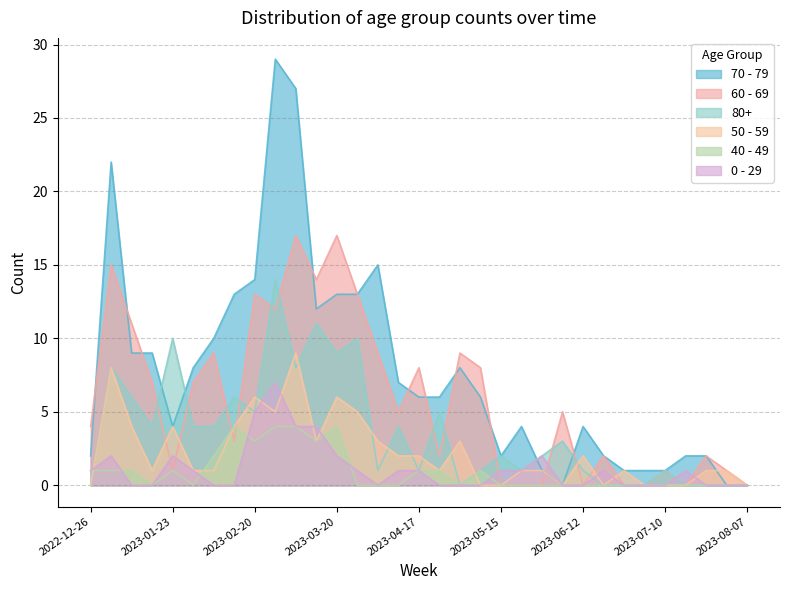

How many data points in 70 - 79 are above 6?

15